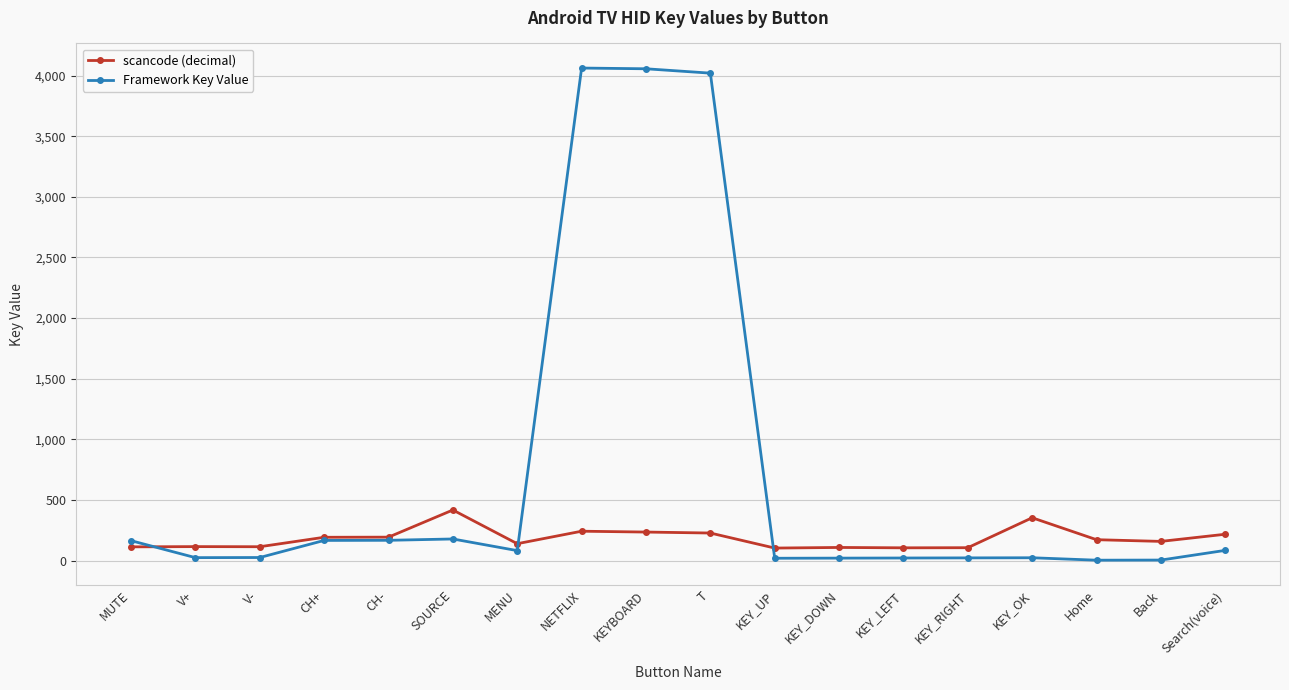

The Framework Key Value series shows 4062 at NETFLIX. True or false?

True